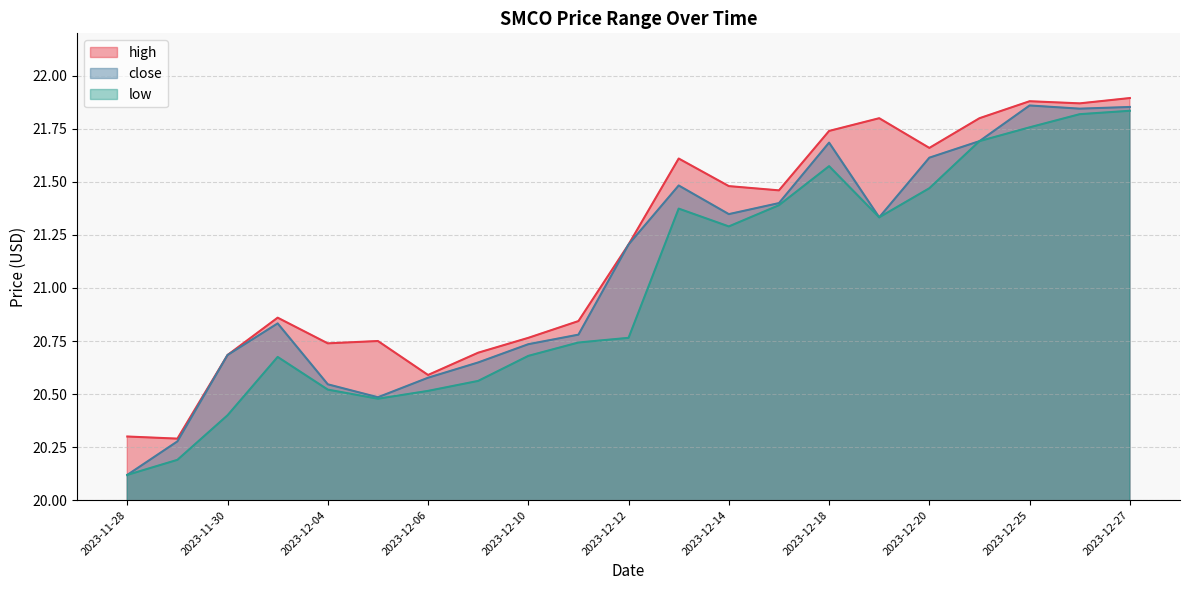

Reading right to left, extract all data points from this chart.

high: 21.9	21.9	21.9	21.8	21.7	21.8	21.7	21.5	21.5	21.6	21.2	20.8	20.8	20.7	20.6	20.8	20.7	20.9	20.7	20.3	20.3
close: 21.9	21.8	21.9	21.7	21.6	21.3	21.7	21.4	21.3	21.5	21.2	20.8	20.7	20.6	20.6	20.5	20.5	20.8	20.7	20.3	20.1
low: 21.8	21.8	21.8	21.7	21.5	21.3	21.6	21.4	21.3	21.4	20.8	20.7	20.7	20.6	20.5	20.5	20.5	20.7	20.4	20.2	20.1